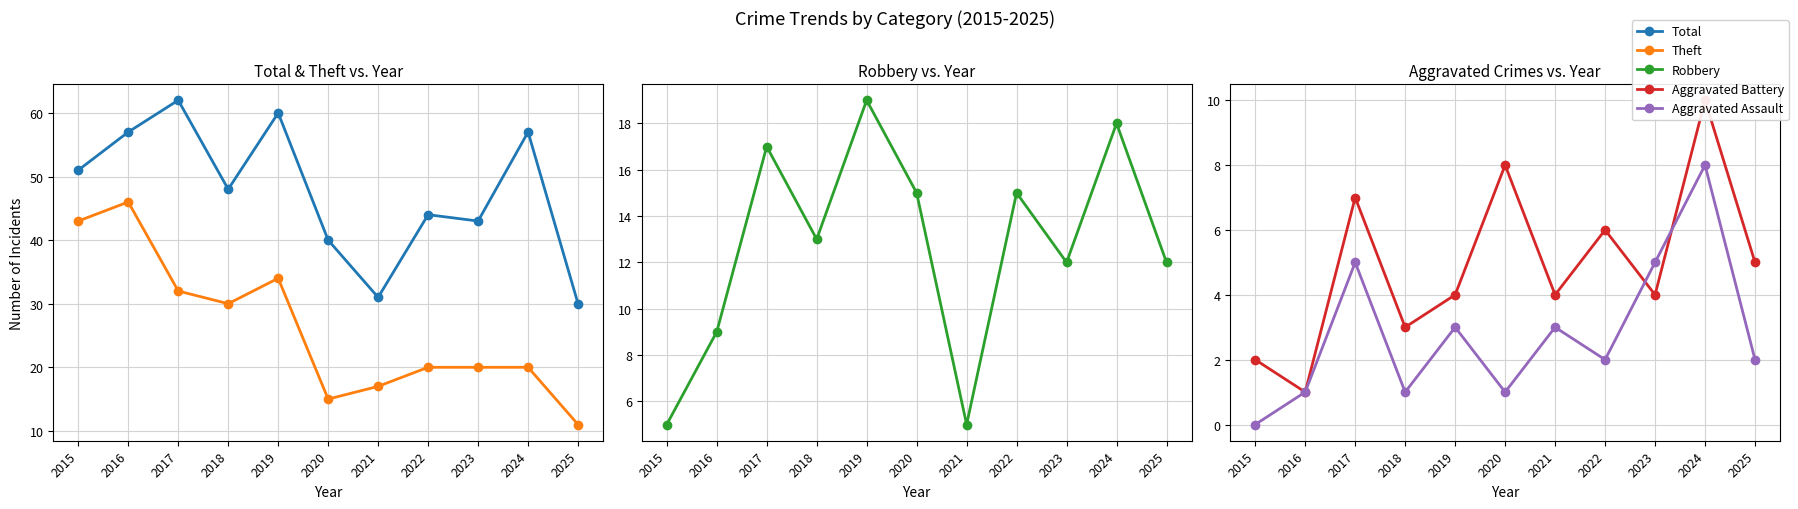

Is the value of Aggravated Battery at 2015 greater than the value of Total at 2018?

No